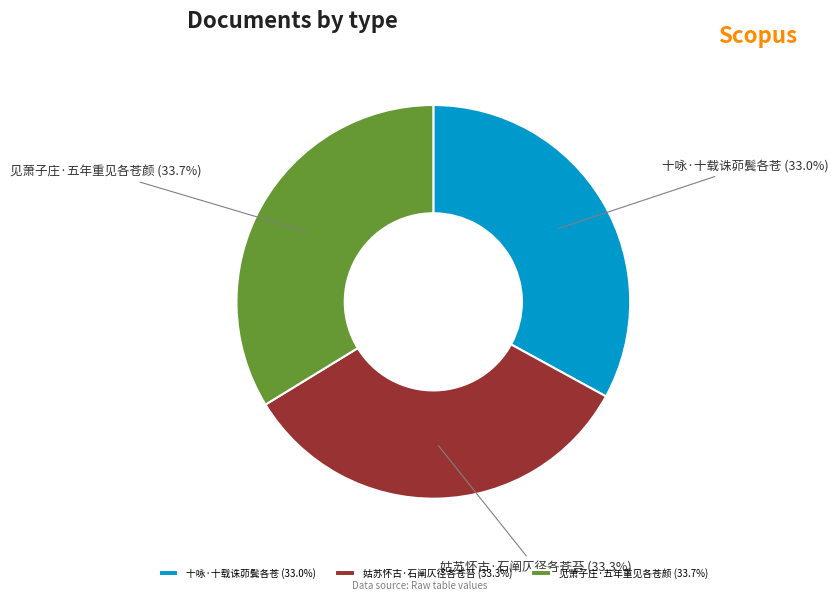

Approximately how many times larger is the value at 十咏·十载诛茆鬓各苍 compared to 见萧子庄·五年重见各苍颜?

1.0